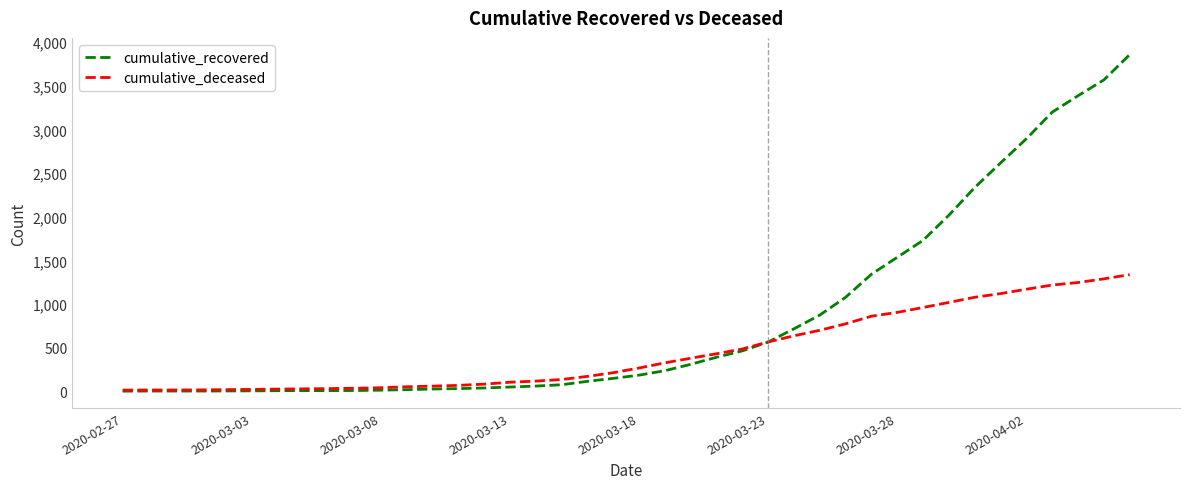

List the series in order of their overall mean, lowest first.

cumulative_deceased, cumulative_recovered